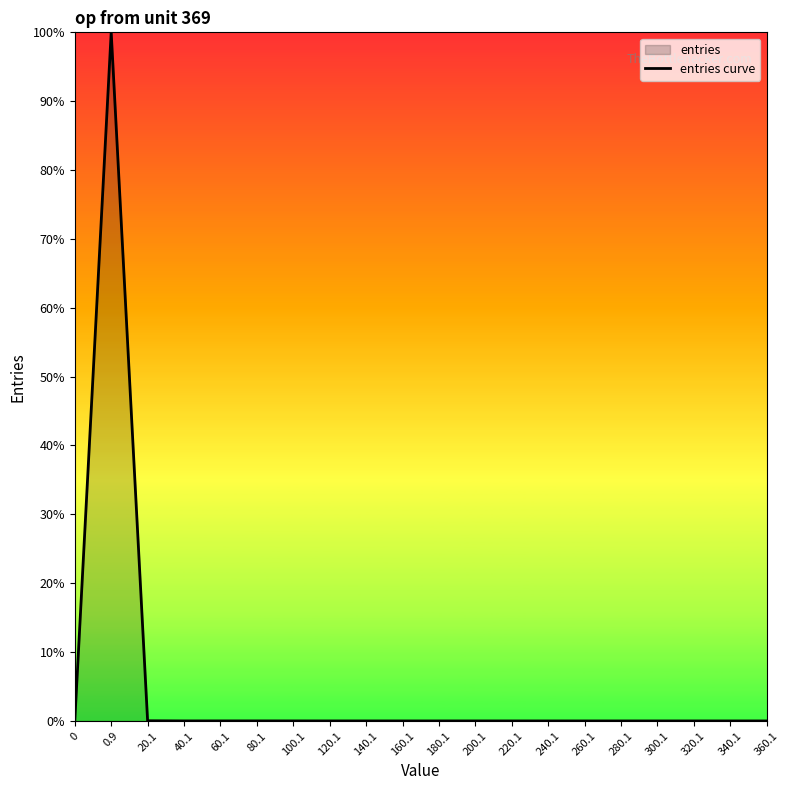

At which label is the value closest to 50?

20.1